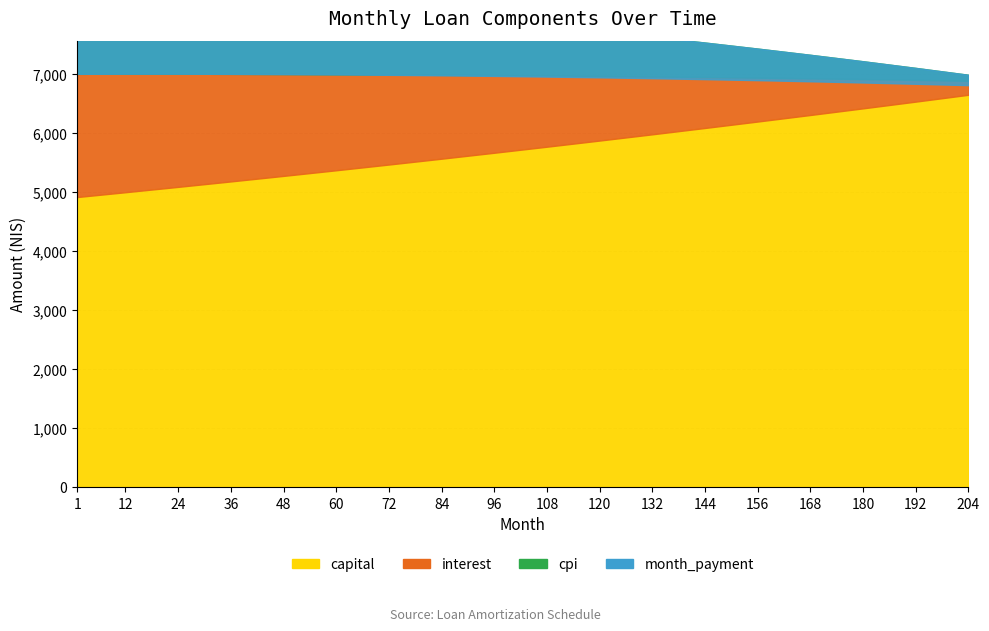

What is the value of the month_payment point at the 1st from the left?

6995.8